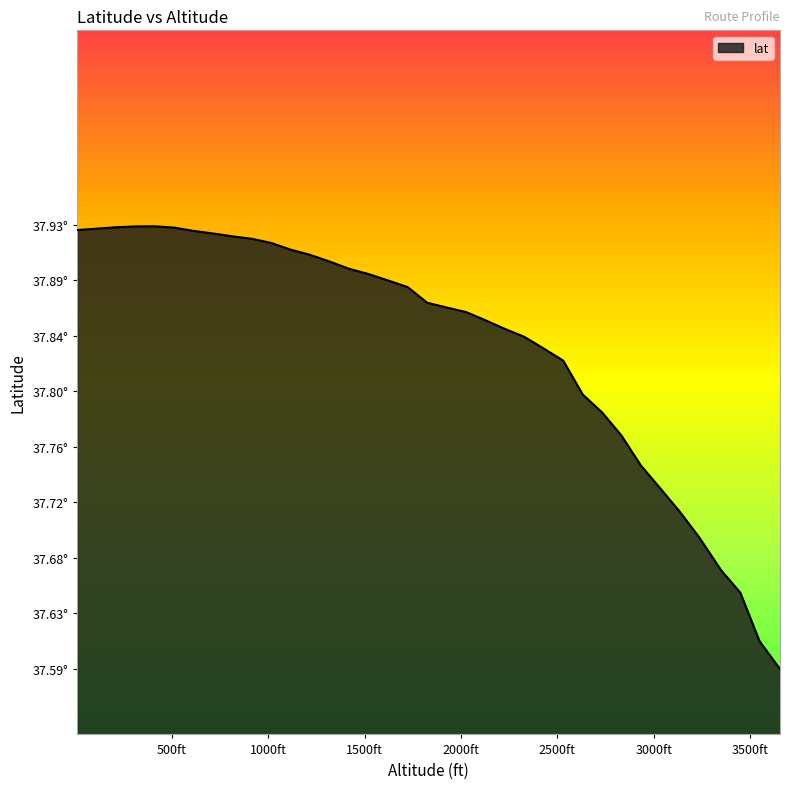

What is the value of the 2nd point from the left?

37.9